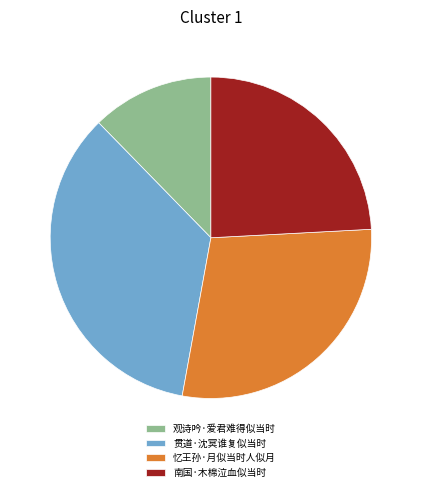

Which category has the smallest portion of the pie?

观诗吟·爱君难得似当时